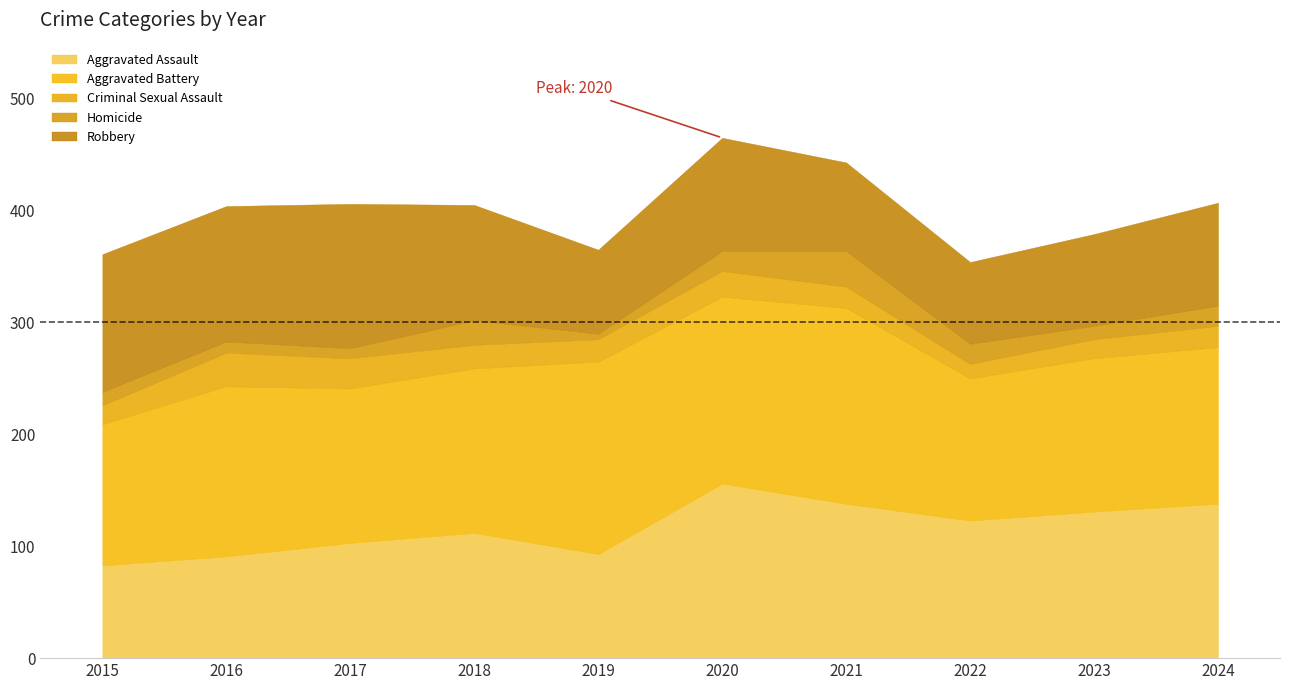

What is the smallest value displayed?

5